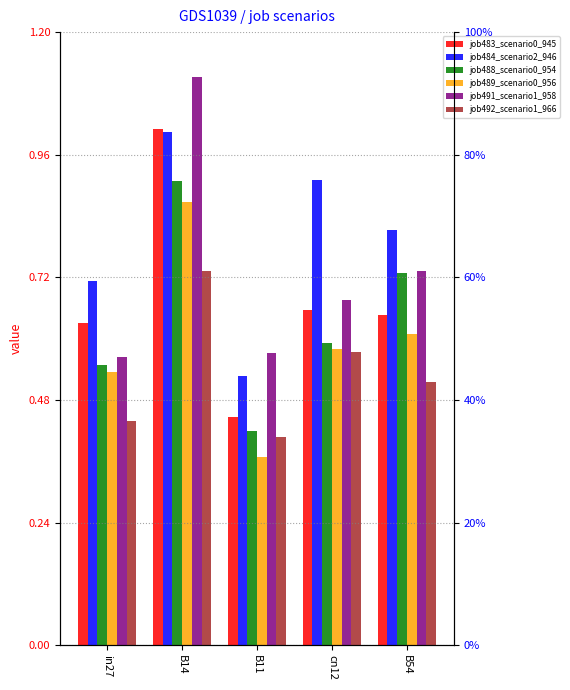

What are all the series names shown in the legend?

job483_scenario0_945, job484_scenario2_946, job488_scenario0_954, job489_scenario0_956, job491_scenario1_958, job492_scenario1_966